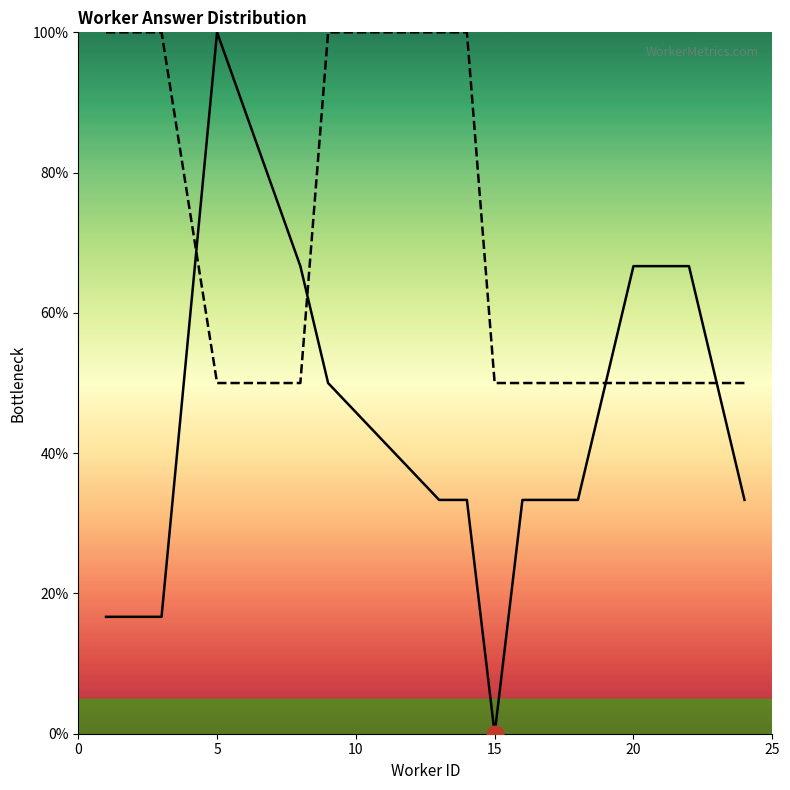

What is the total value across all series at 15?

50.0